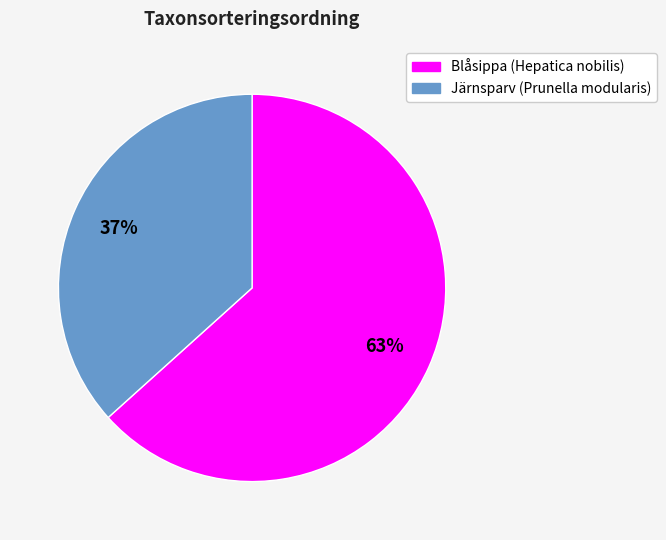

True or false: Blåsippa (Hepatica nobilis) accounts for 63% of the total.

True